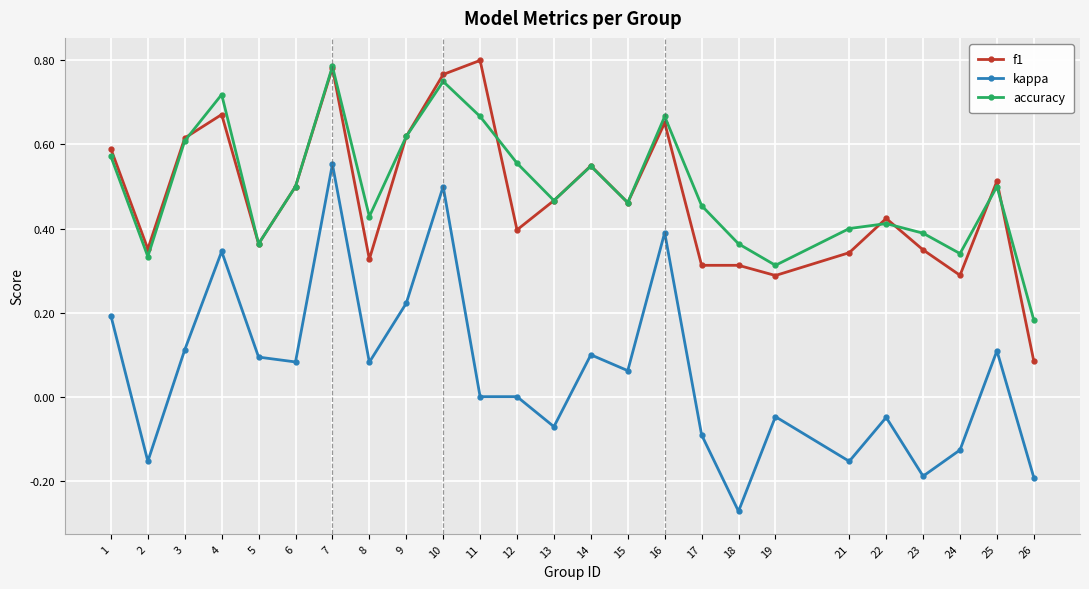

Is the value of accuracy at 24 greater than the value of kappa at 18?

Yes